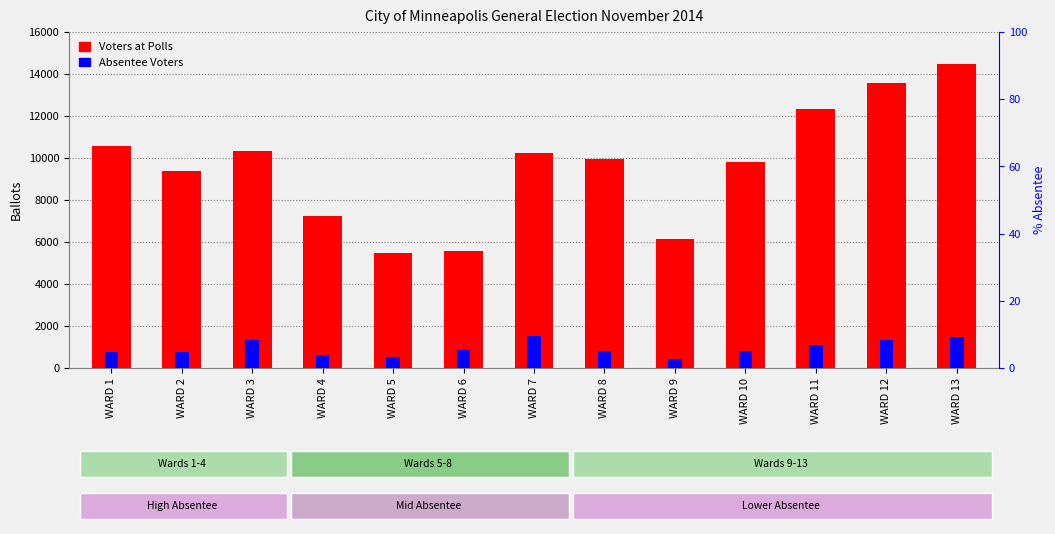

How many bars are there in each group?

2